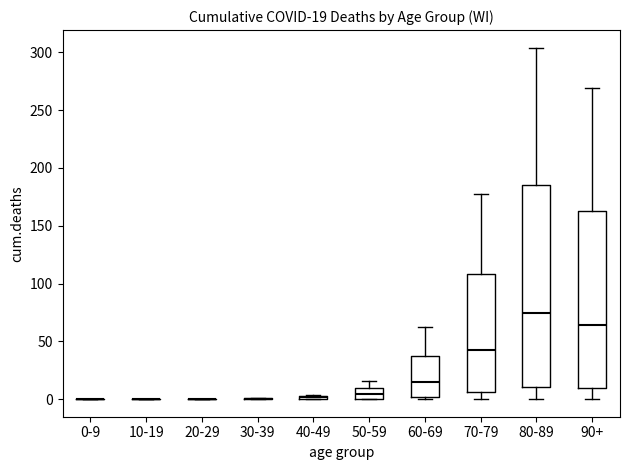

Which box is the tallest, from its lower edge to its upper edge?

80-89